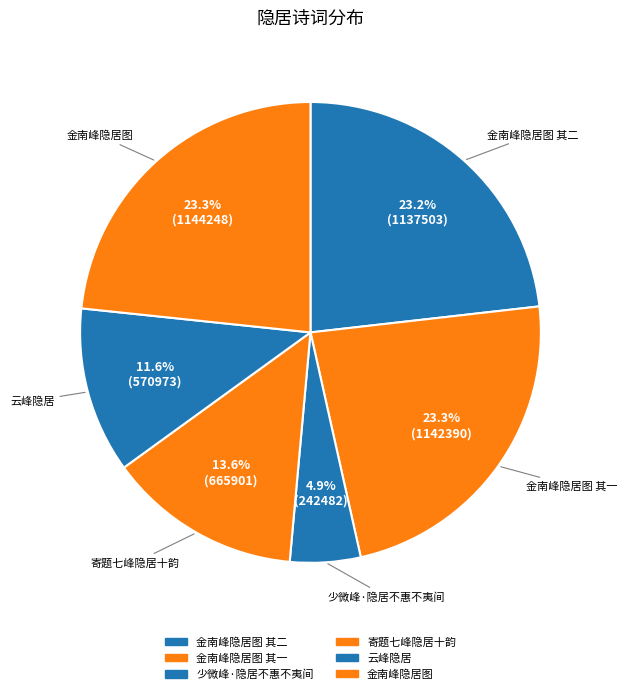

How many slices are in this pie chart?

6